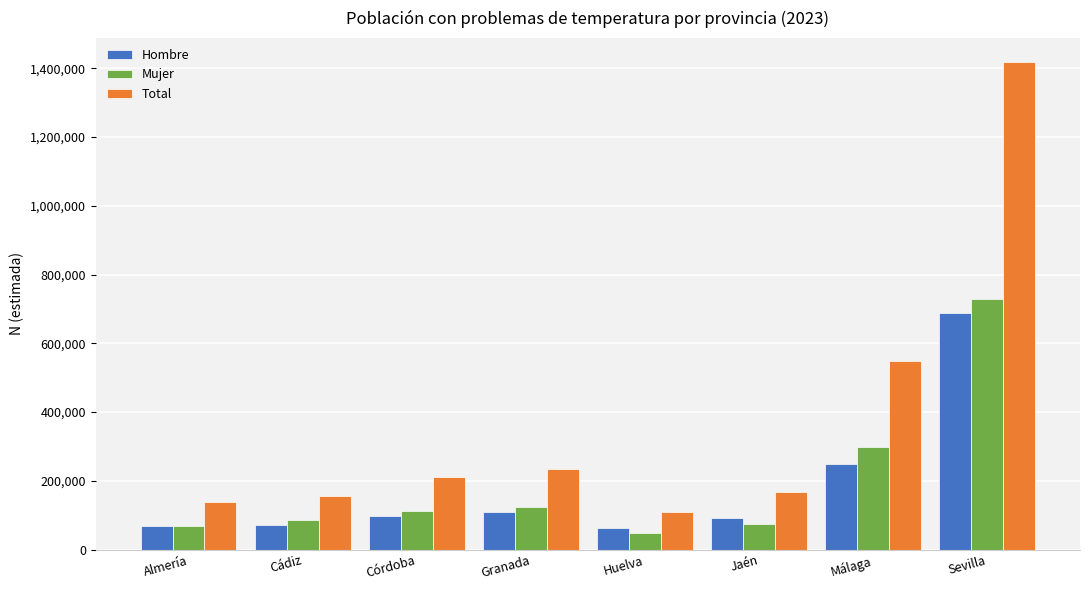

Are the bars horizontal?

No